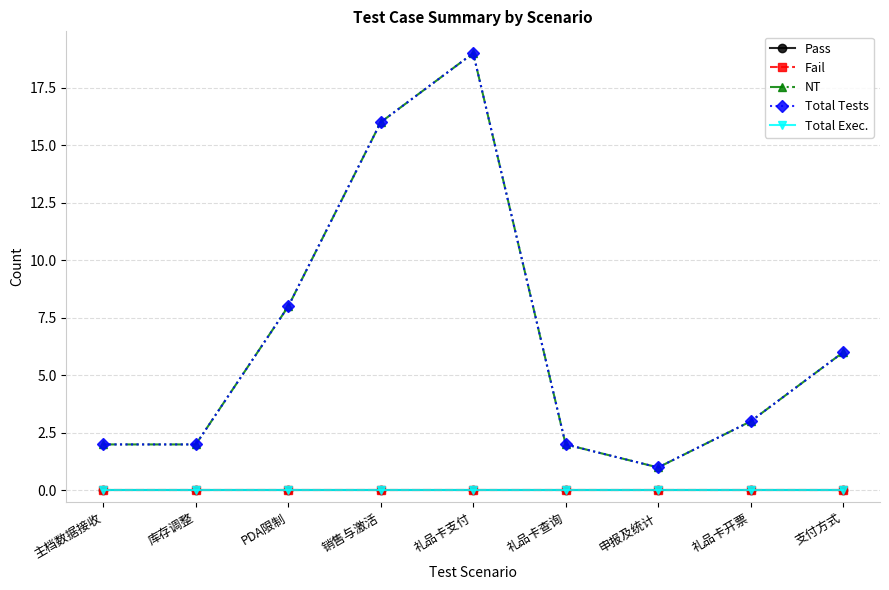

What are all the series names shown in the legend?

Pass, Fail, NT, Total Tests, Total Exec.